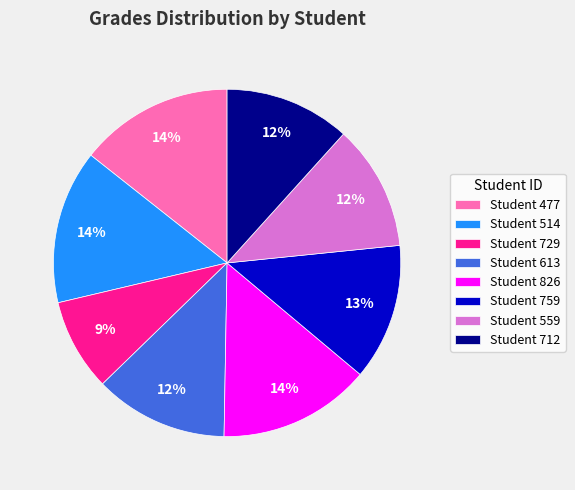

To the nearest percent, what portion does Student 729 represent?

9%